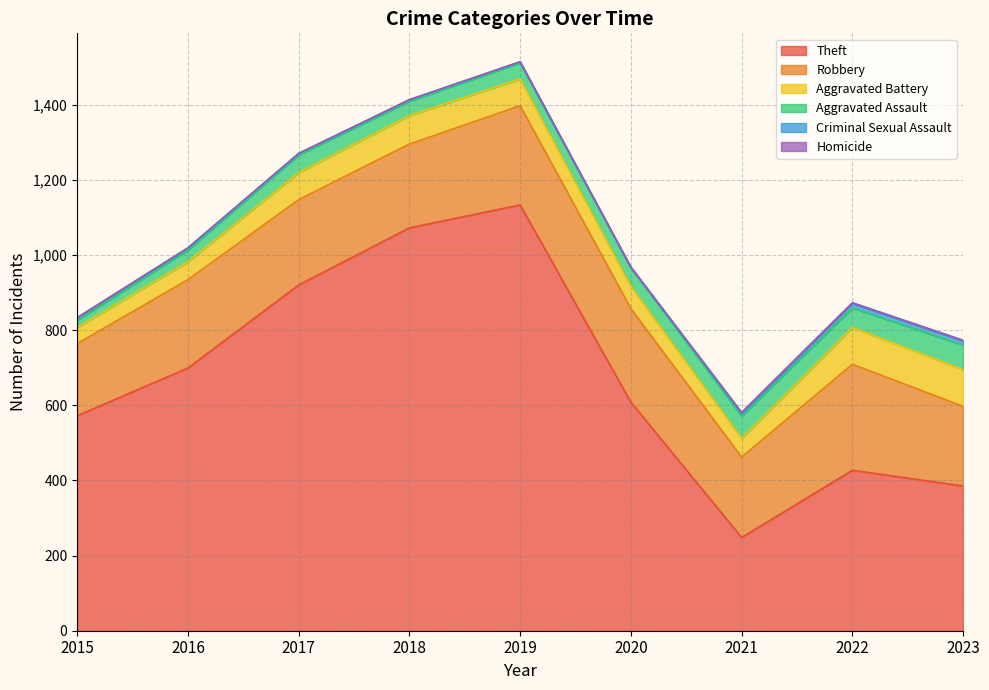

How many distinct data groups are displayed?

6